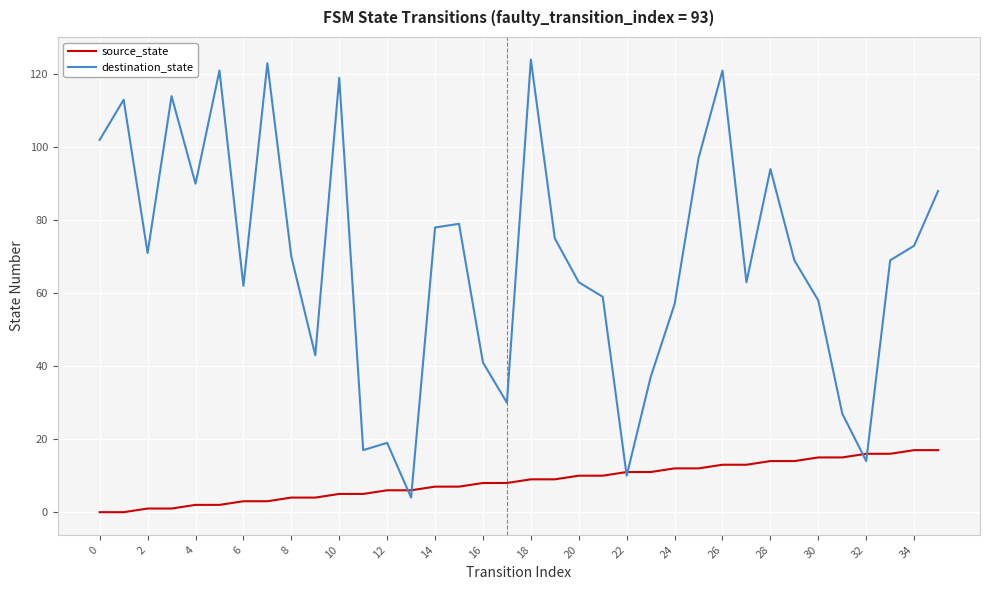

What is the maximum value shown in the chart?

124